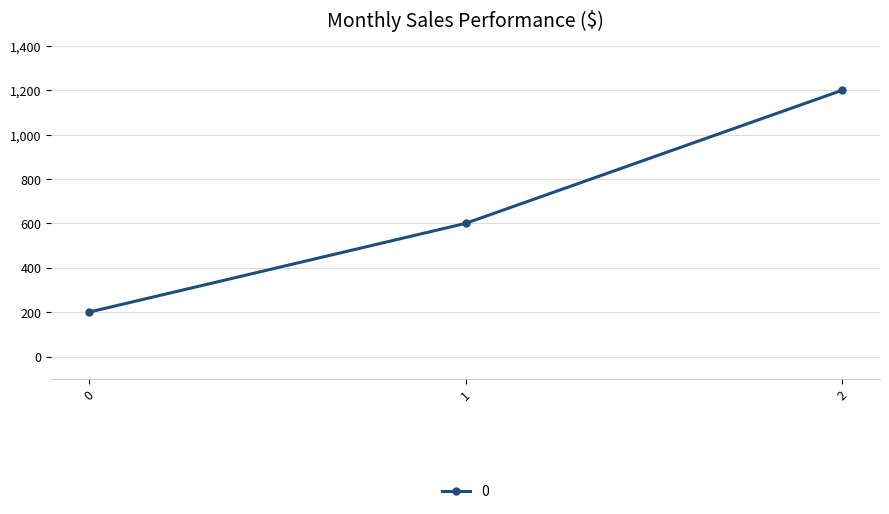

What is the change in value from 1 to 2?

+600